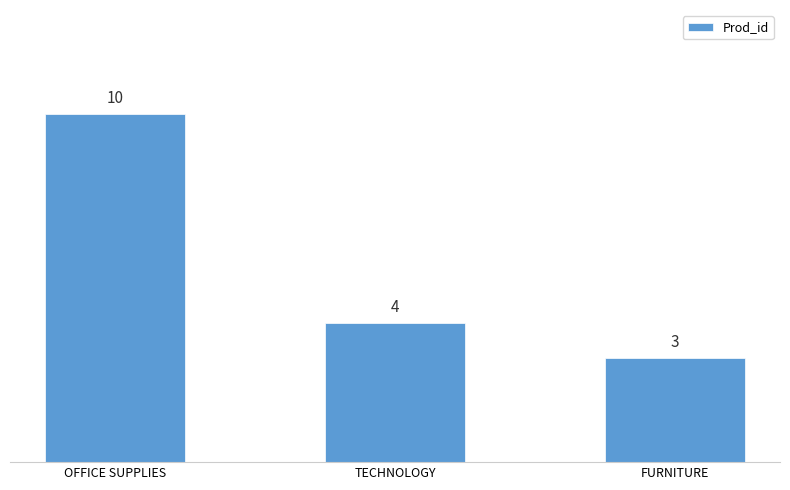

The value at OFFICE SUPPLIES is 5. True or false?

False